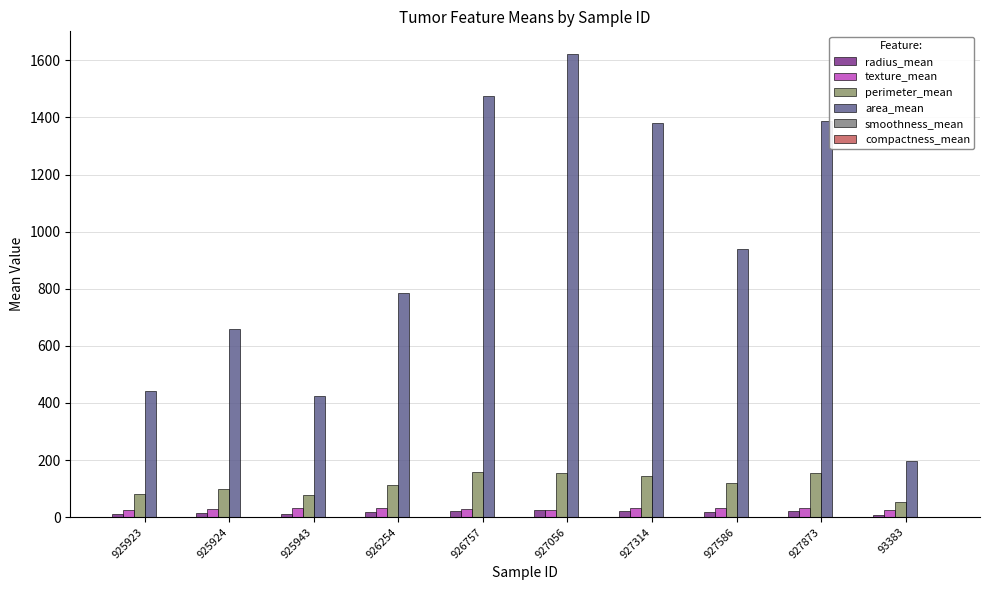

What is the difference between the second highest and minimum values in the smoothness_mean series?

0.2